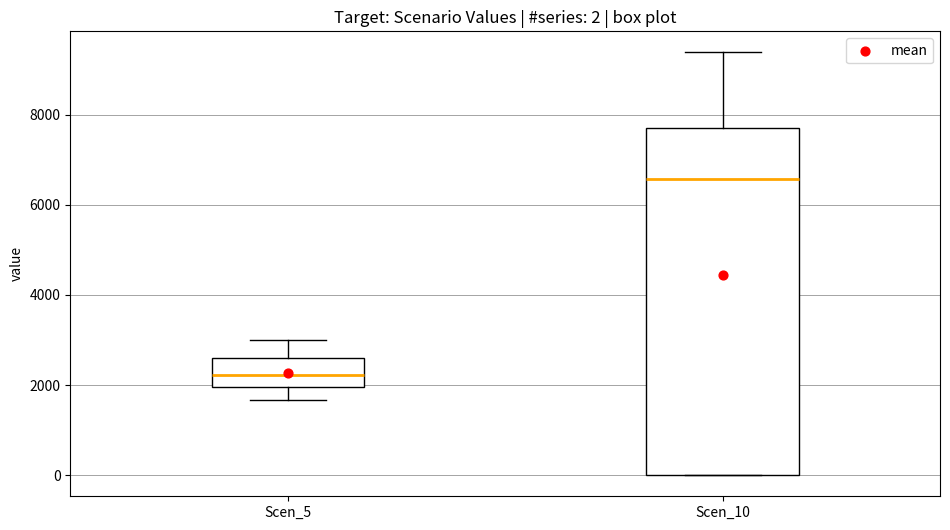

Which box is the tallest, from its lower edge to its upper edge?

Scen_10